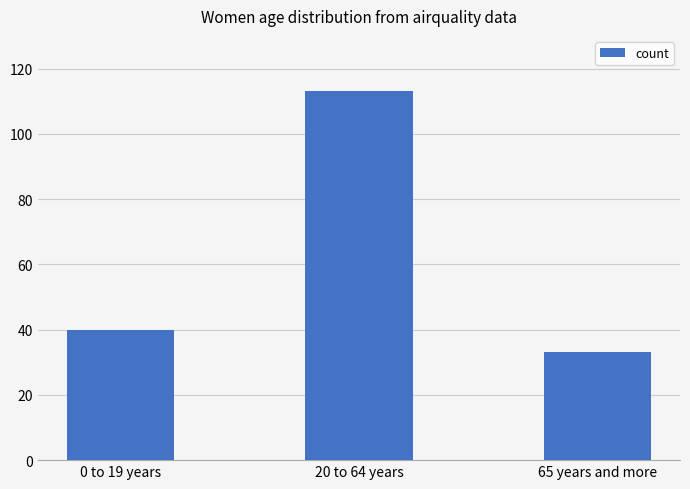

What is the greatest value displayed?

113